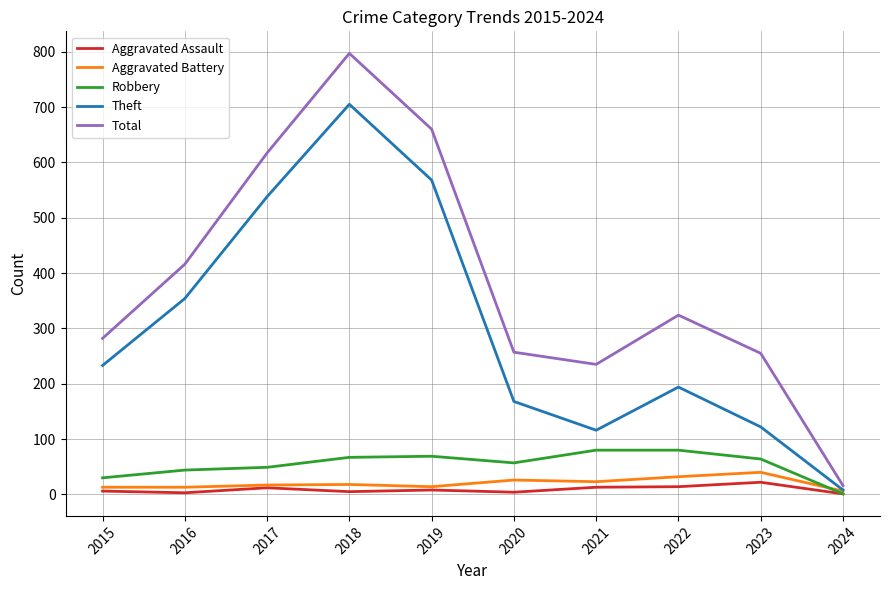

Where is the first local maximum for Total?

2018